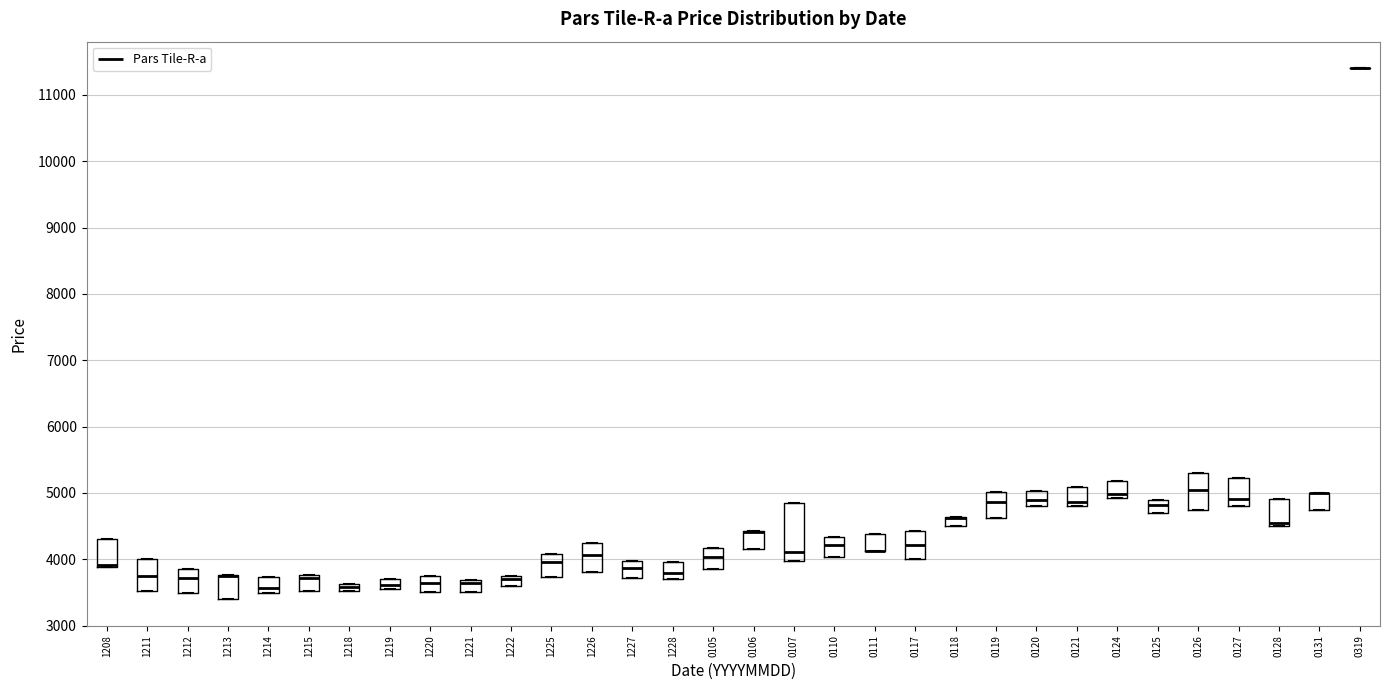

Where is the lower edge of the box at x = 0128 on the y-axis? The values are not printed on the chart, so give them approximately, as read against the axis.

4500